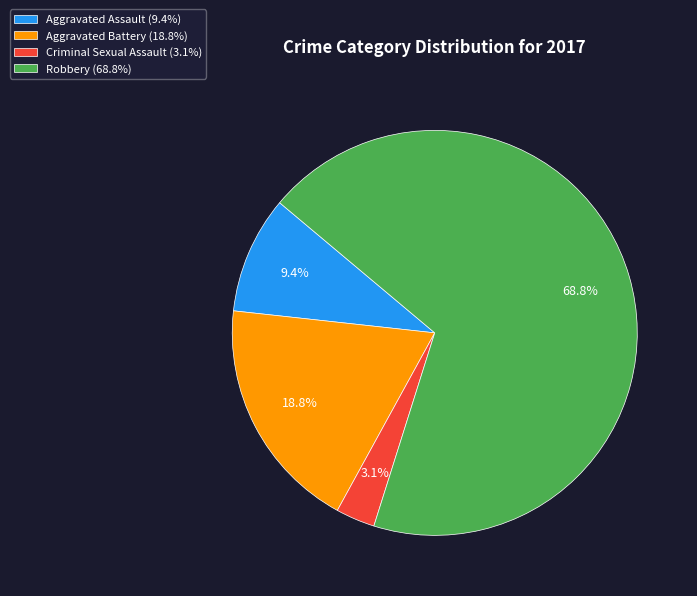

How much of the chart is everything except Robbery (68.8%)?

31.3%